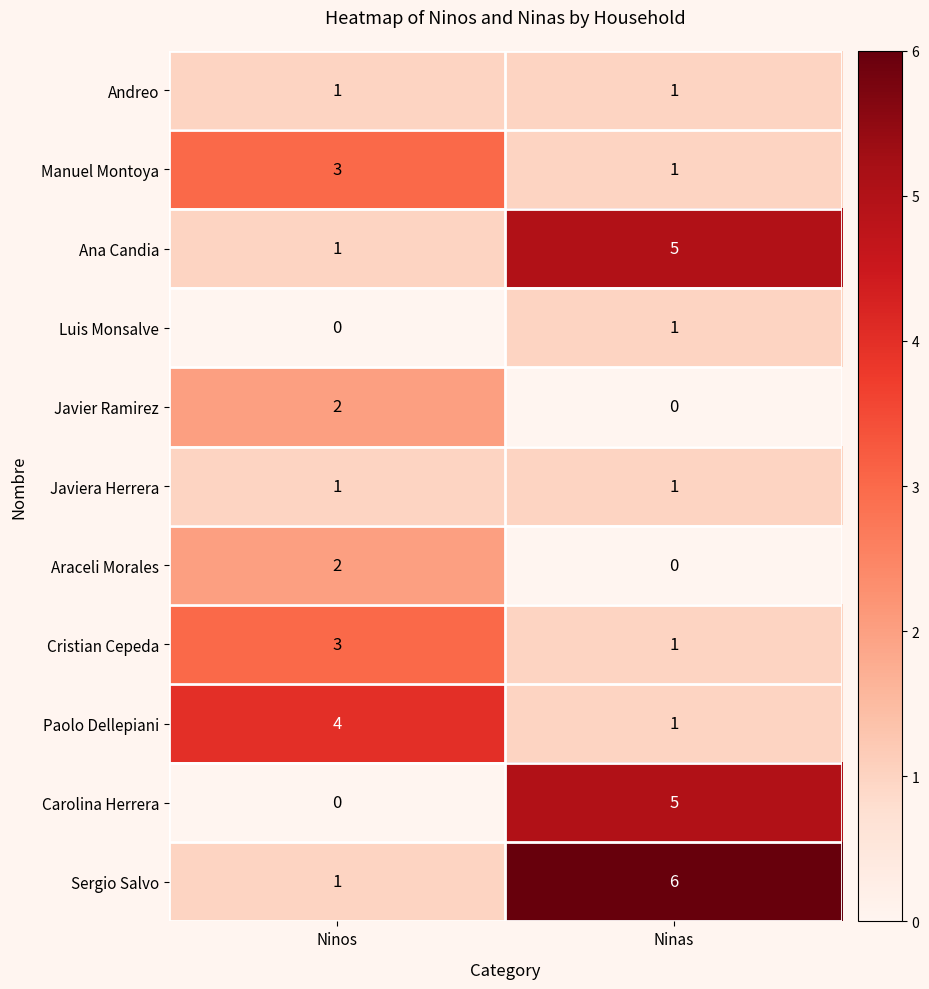

At which label is Ana Candia closest to 3?

Ninos